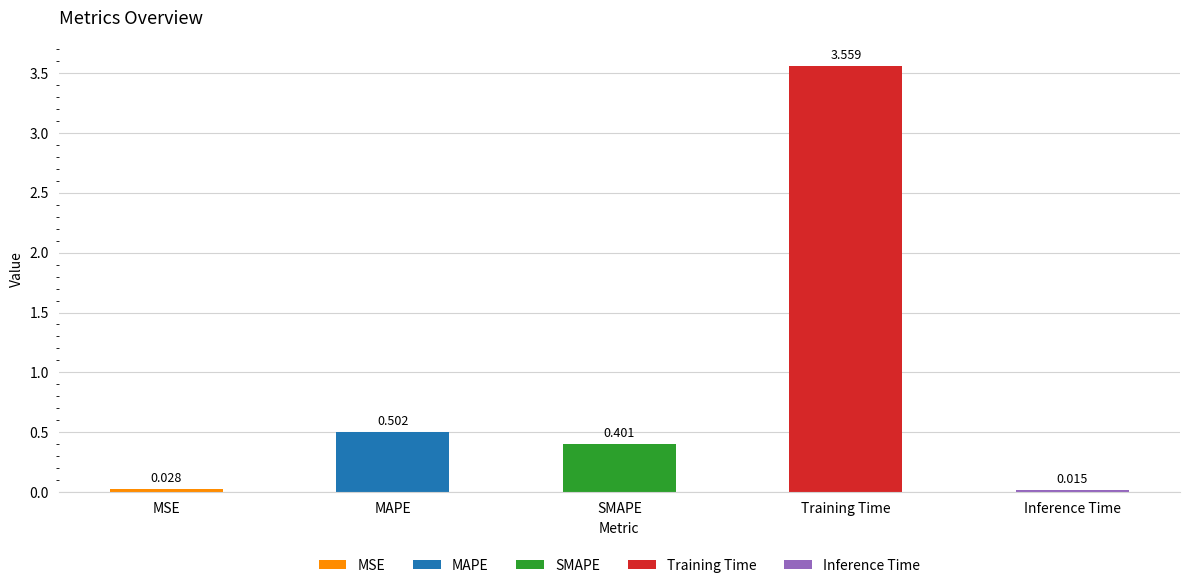

What is the difference between the maximum and minimum values?

3.5